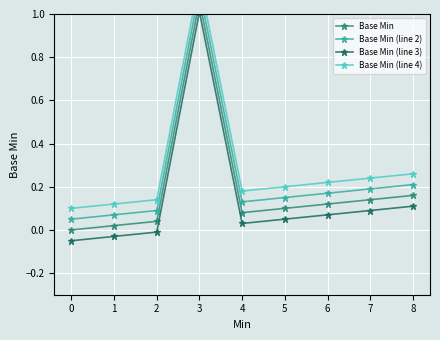

Rank the series by their average value, from highest to lowest.

Base Min (line 4), Base Min (line 2), Base Min, Base Min (line 3)